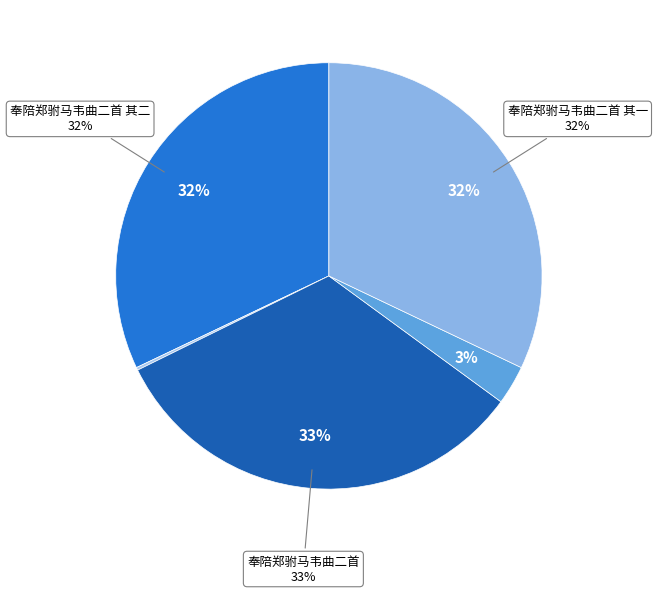

To the nearest percent, what is the difference between the 奉陪郑驸马韦曲二首 其二 and 题韦偃马·韦侯常喜作群马 slice percentages?

29%